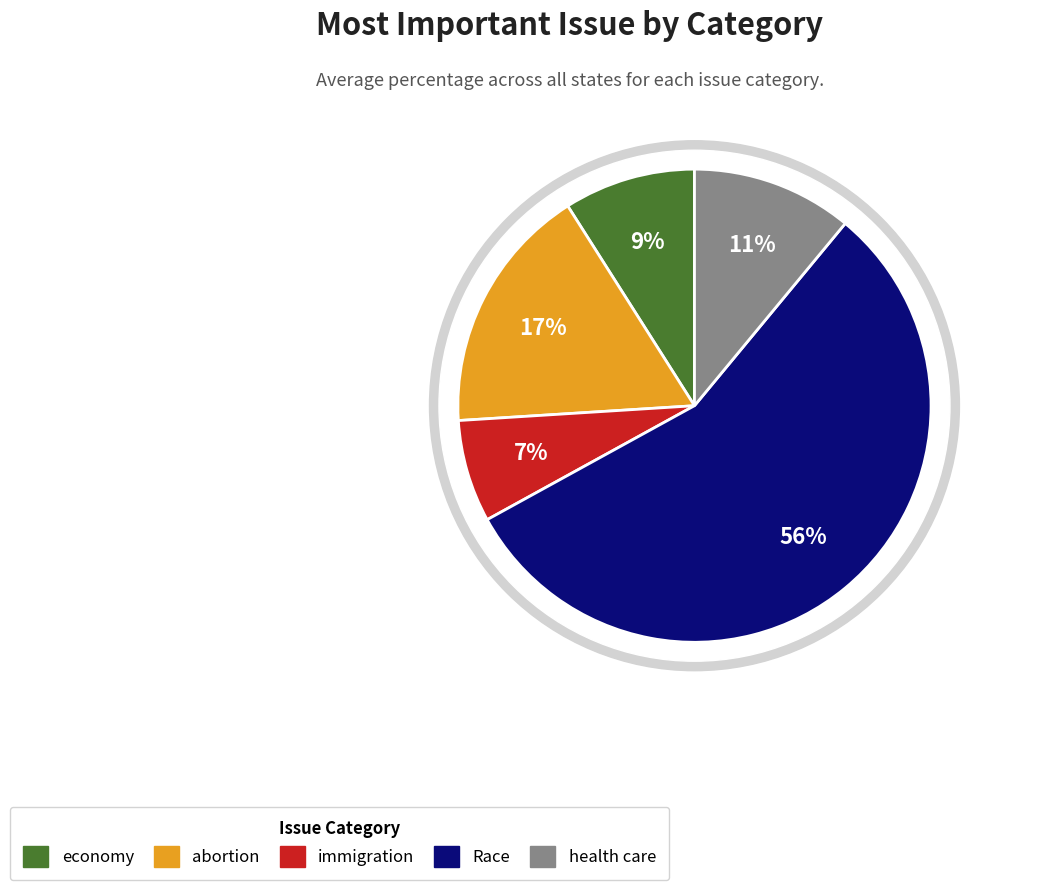

Which slice represents more than half of the pie?

Race